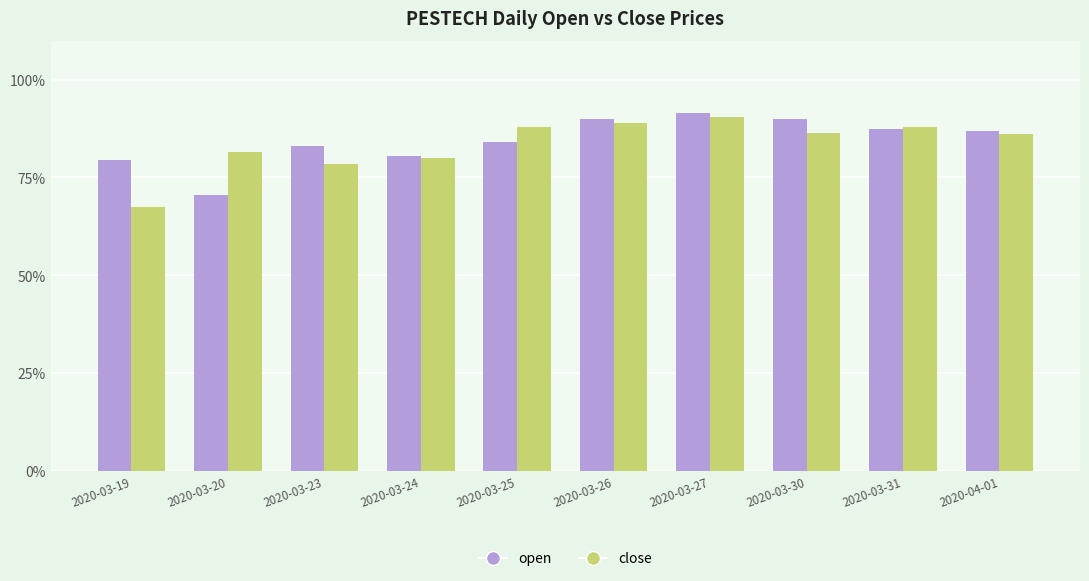

What is the label of the 2nd bar from the left?

2020-03-20